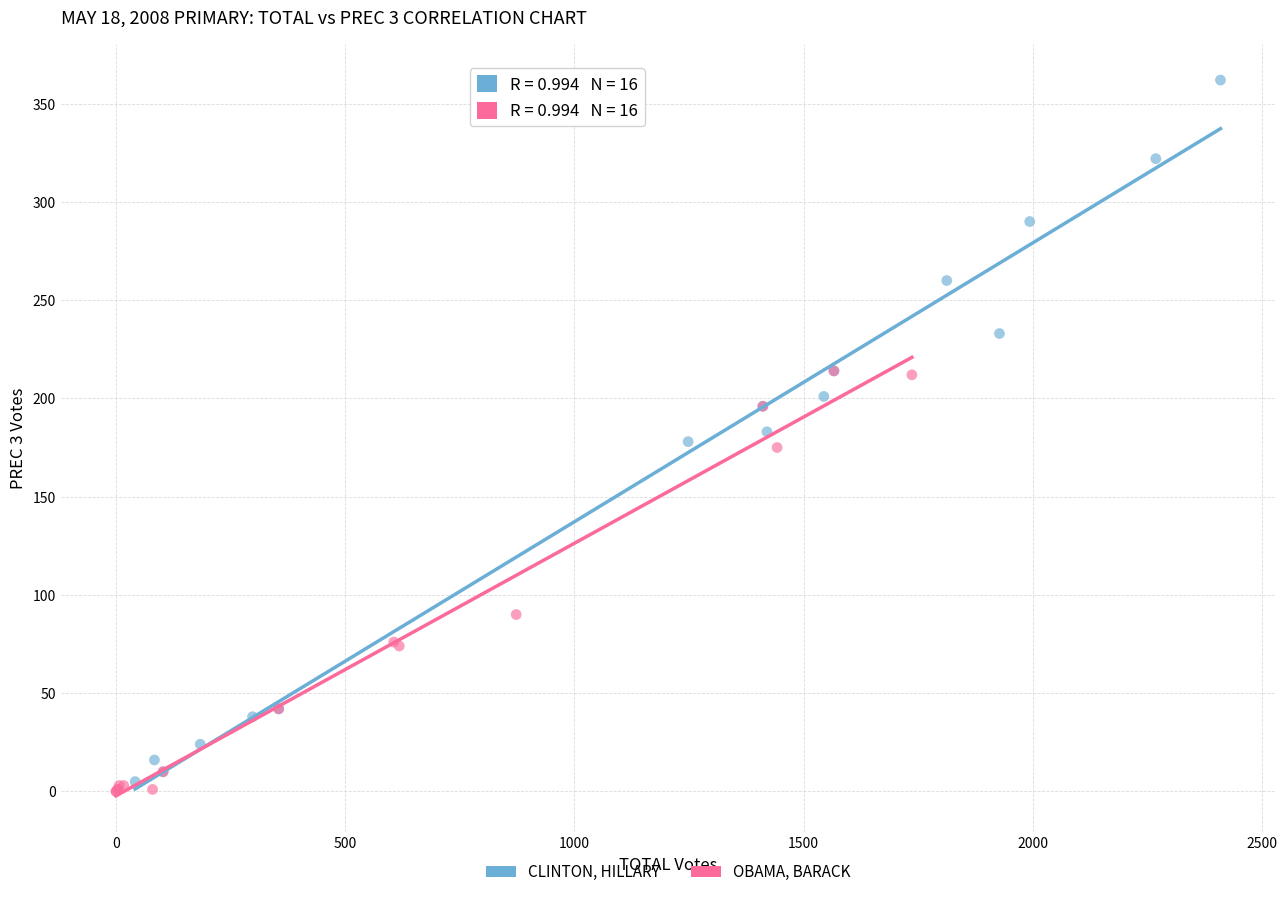

Which series has the largest Y range (max minus min)?

CLINTON, HILLARY